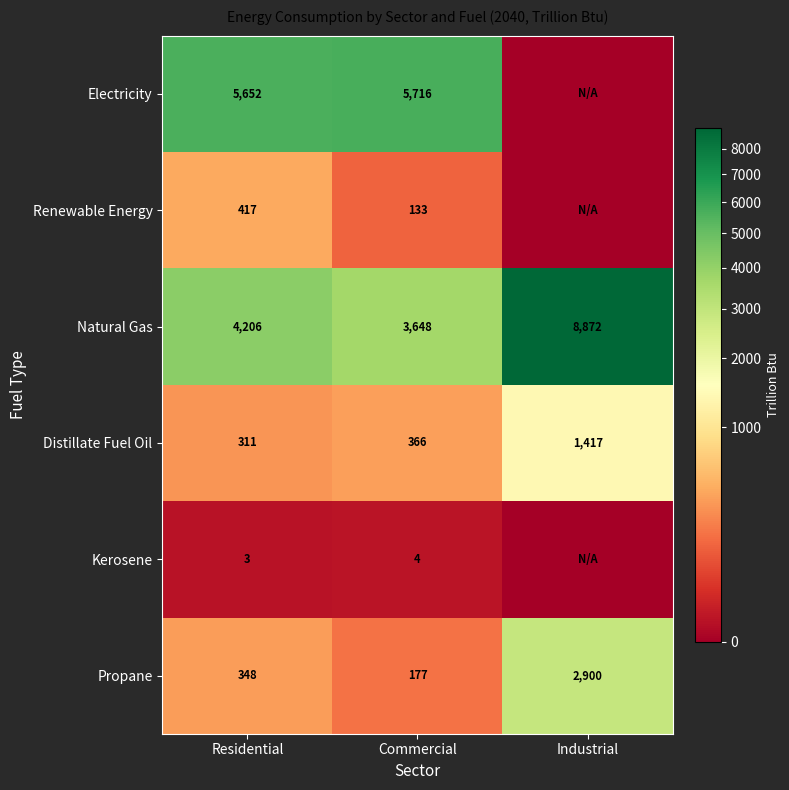

Between Residential and Commercial, which series saw the biggest shift?

Natural Gas